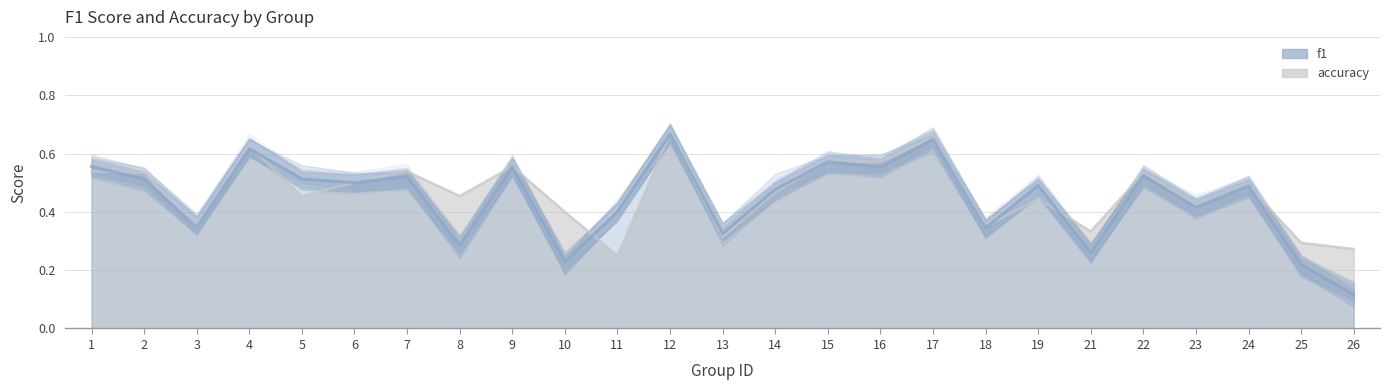

The accuracy series shows 0.5 at 21. True or false?

False